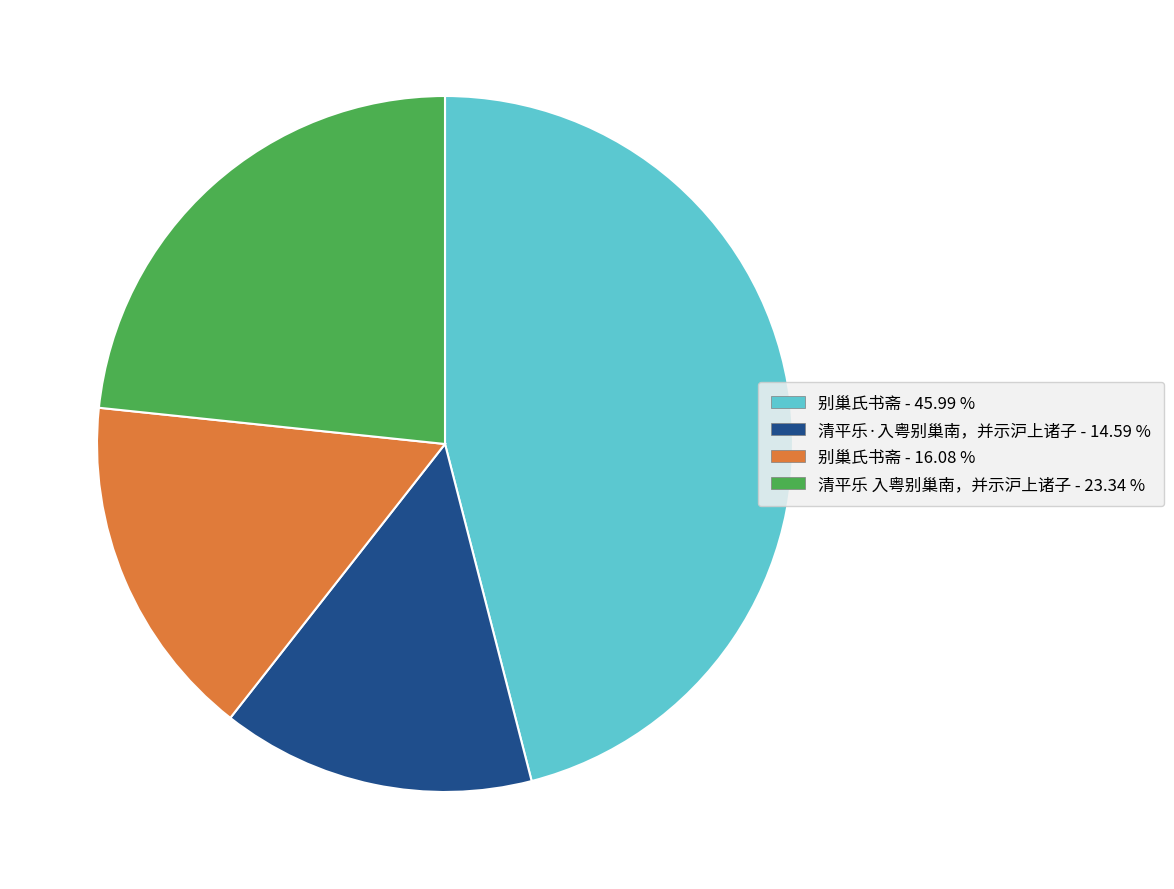

Which slice is the largest?

别巢氏书斋 - 45.99 %